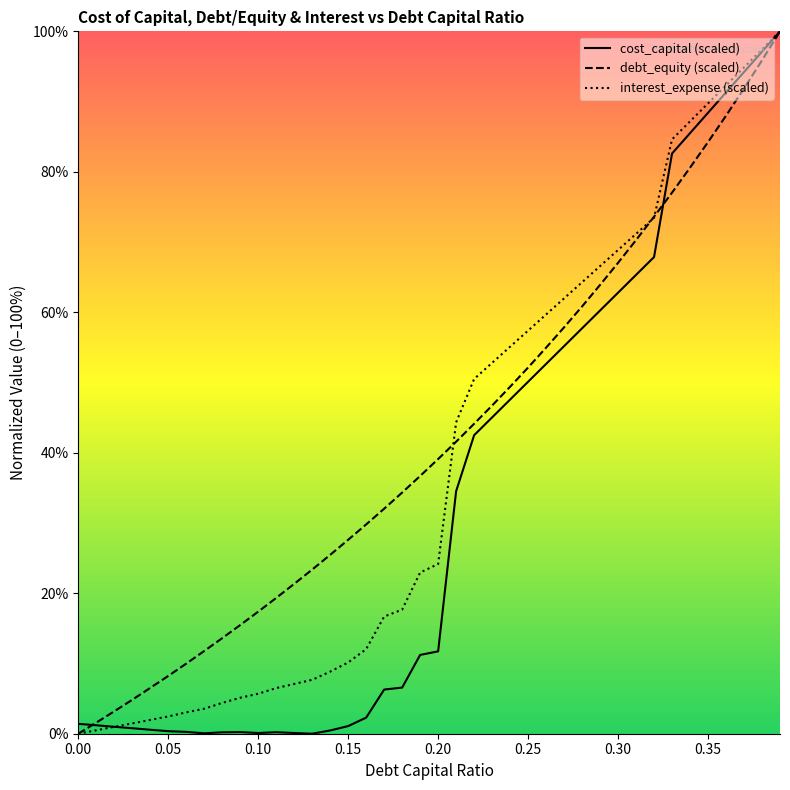

What is the maximum value shown in the chart?

1.0